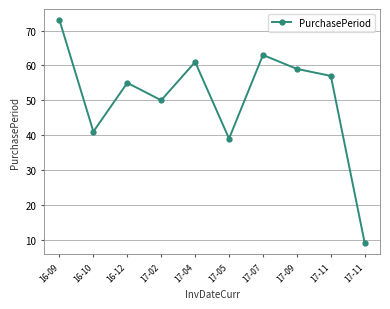

Does the chart have visible grid lines?

Yes